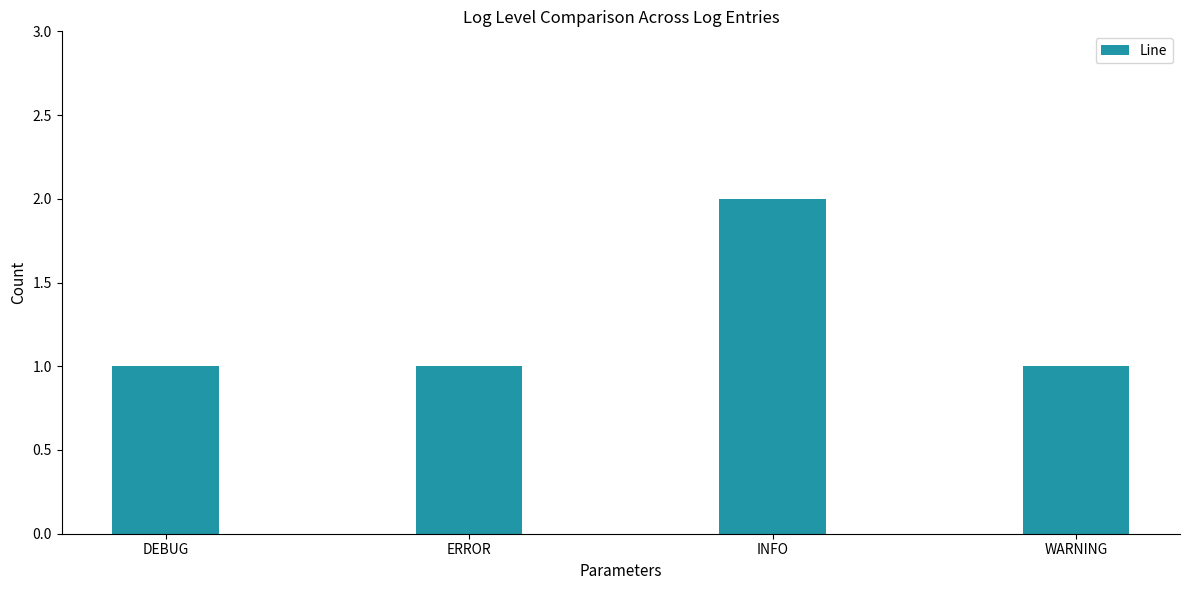

How many values are between 1 and 2?

4